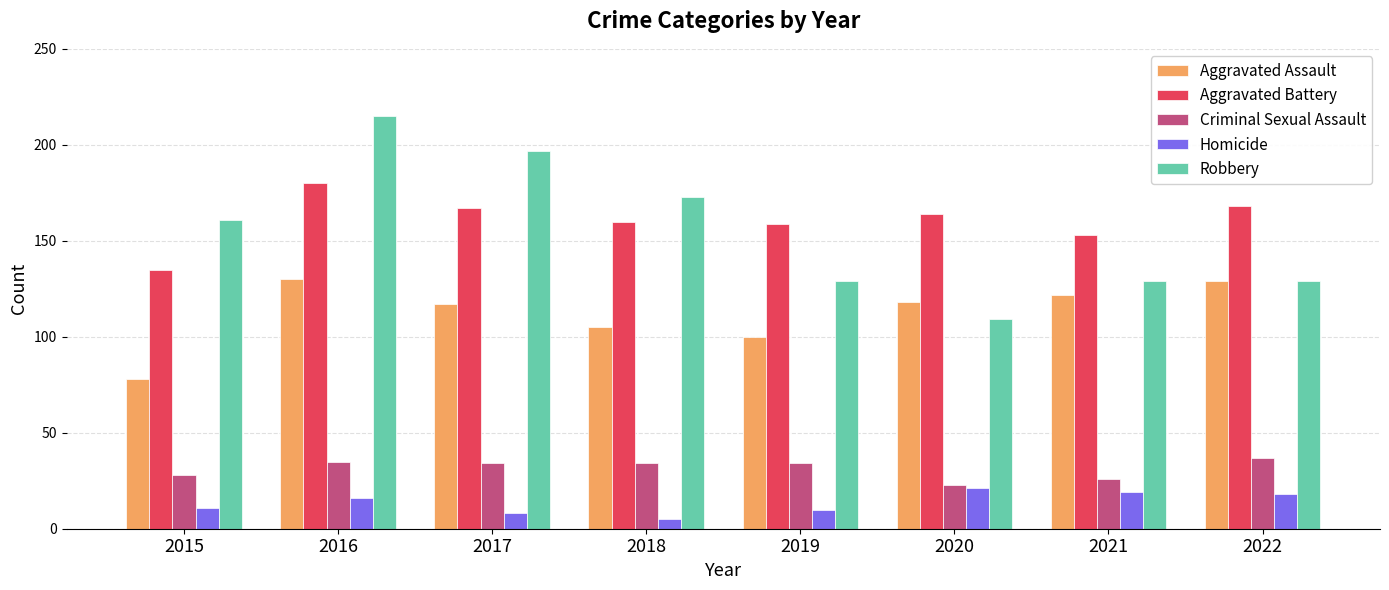

What is the greatest value displayed?

215